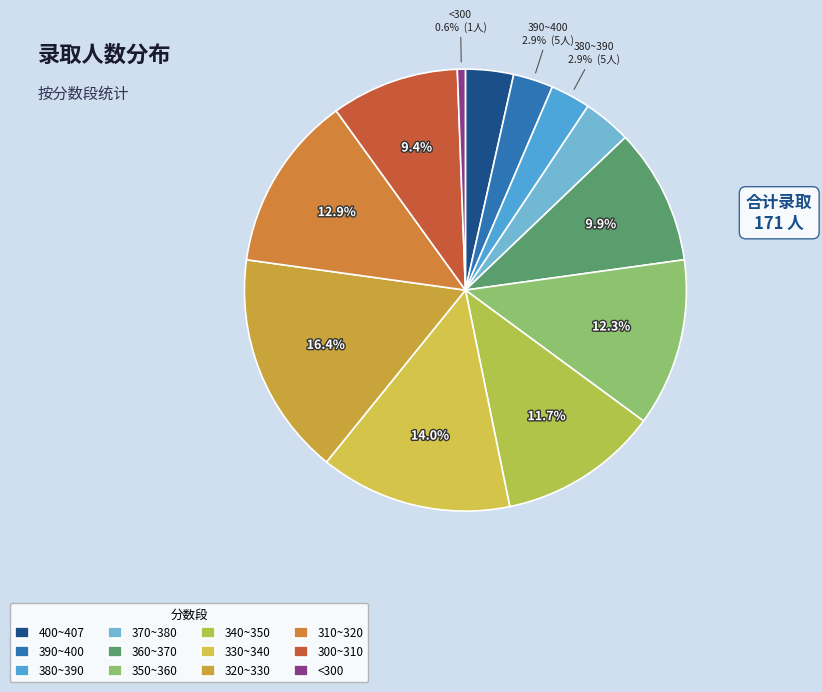

How many segments does this pie chart have?

12